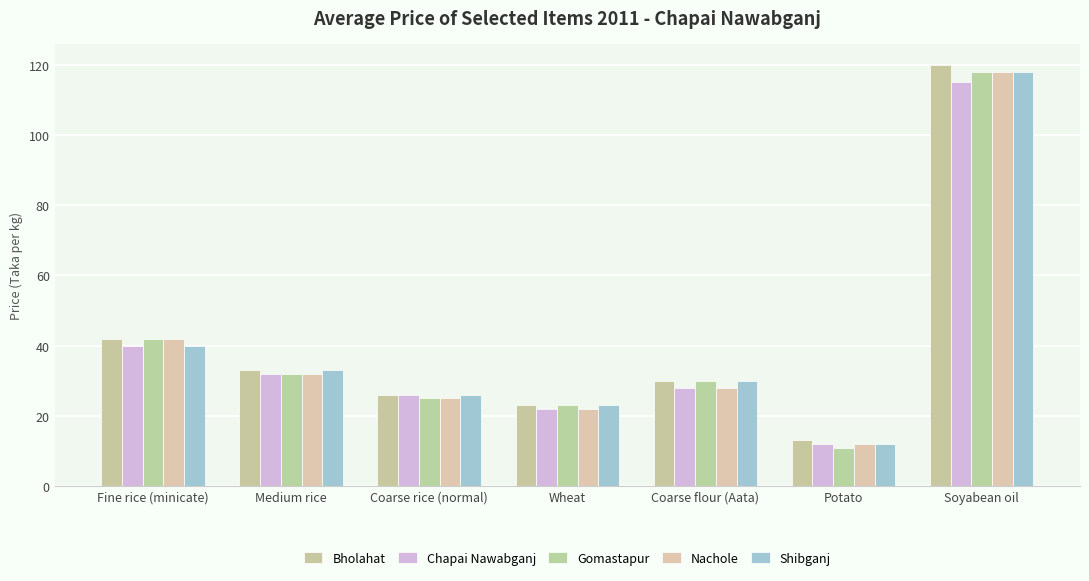

Is it true that Gomastapur equals 32 at Medium rice?

True